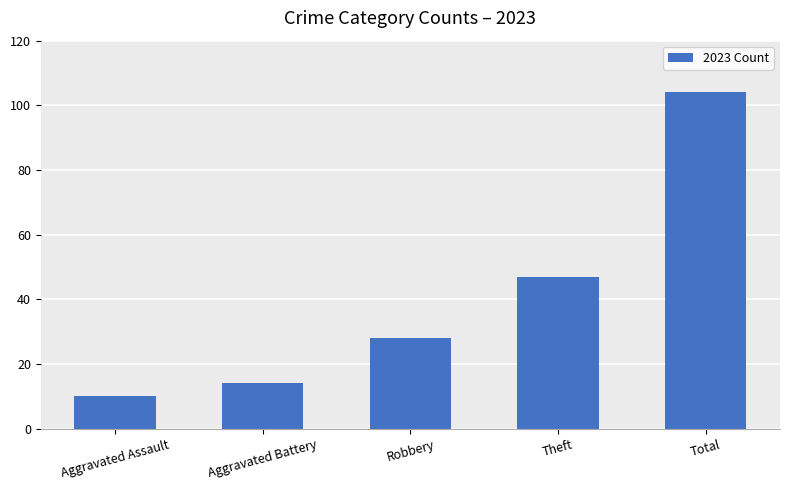

What position from the left is Aggravated Assault?

1